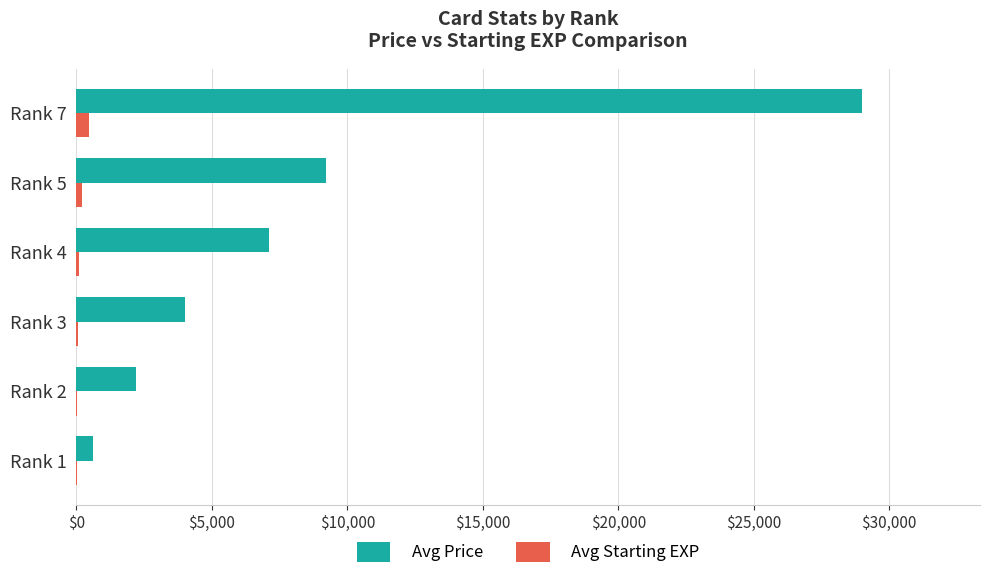

The value of Avg Price at Rank 3 is 4000. True or false?

True